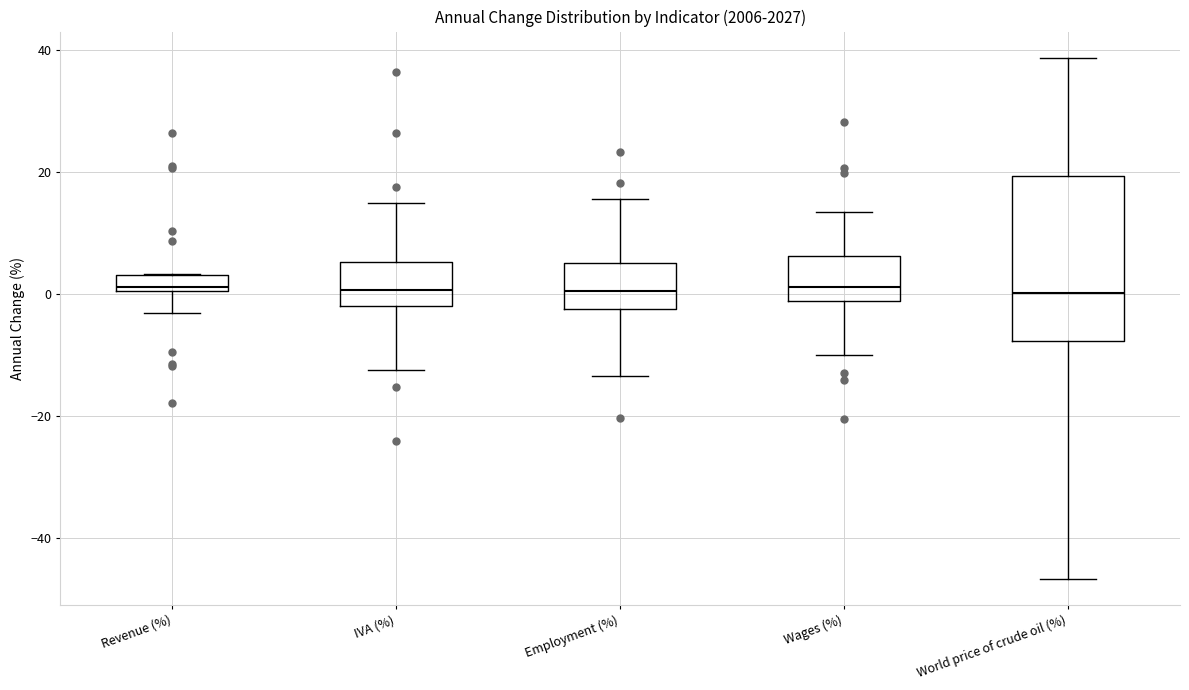

Where is the upper edge of the box for Employment (%) on the y-axis? The values are not printed on the chart, so give them approximately, as read against the axis.

6